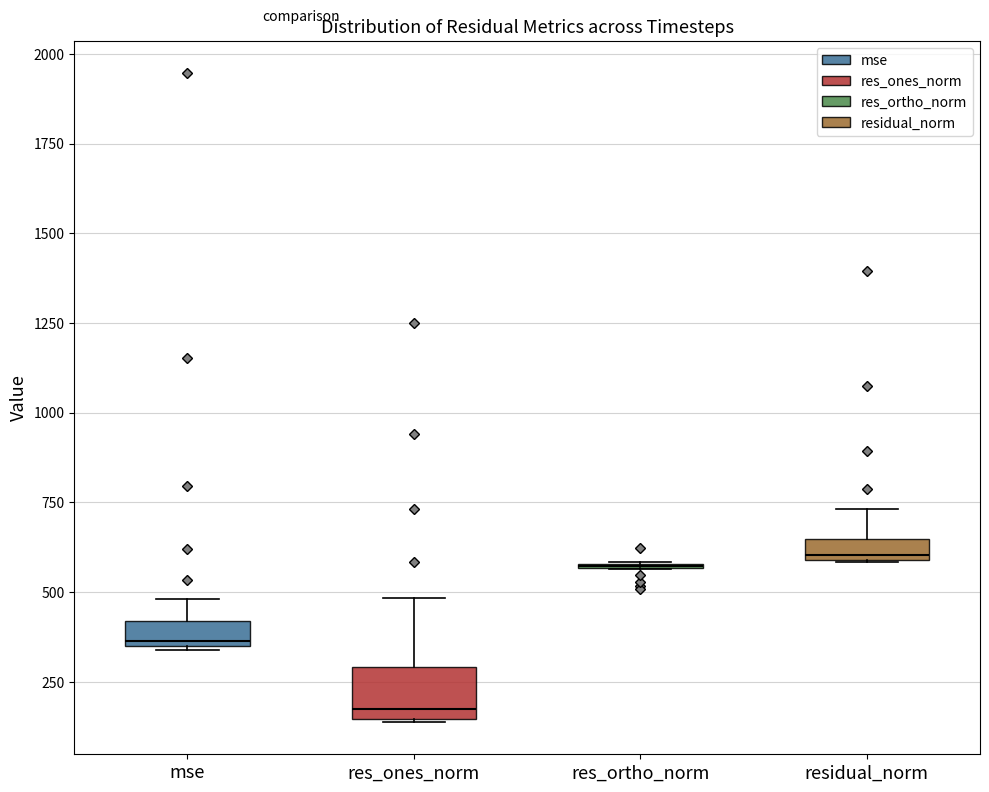

Comparing the boxes themselves (not the whiskers), which one is the tallest?

res_ones_norm